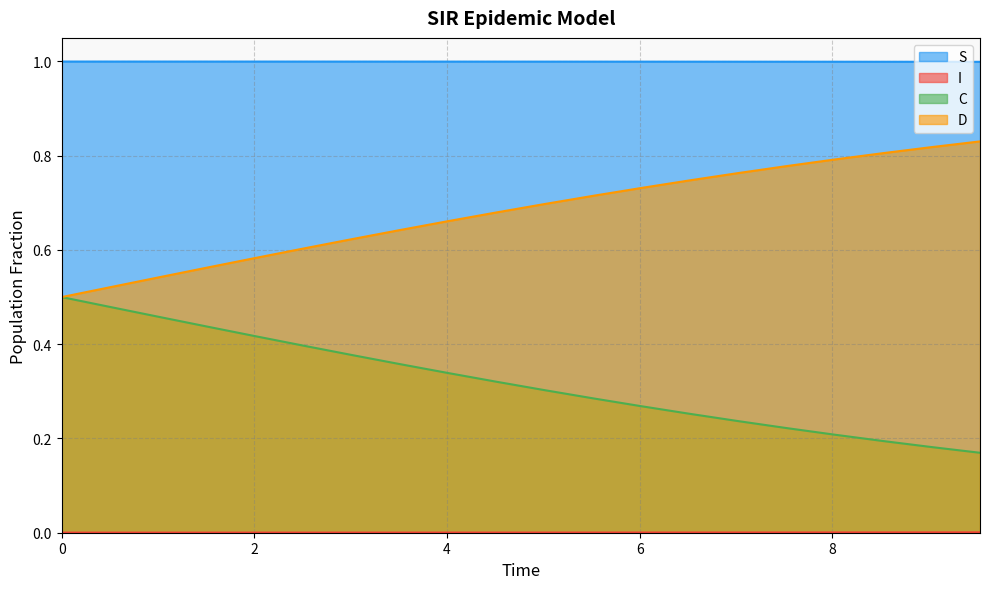

True or false: S and D intersect in this chart.

False